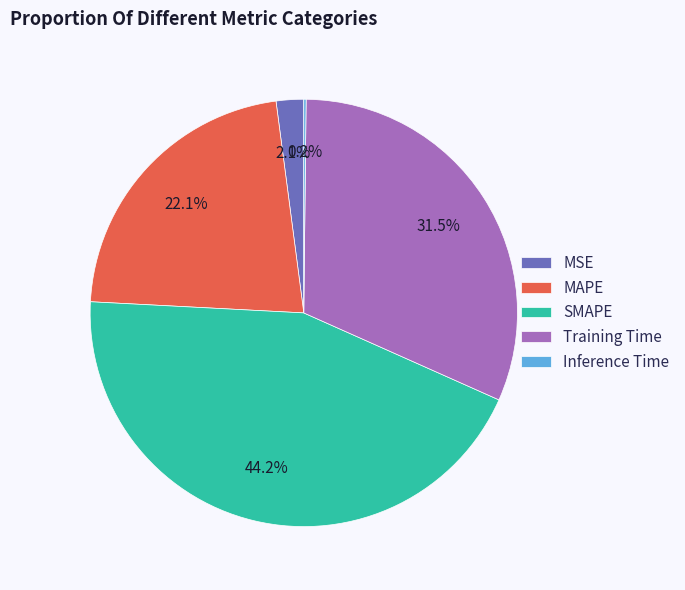

What is the ratio of the value at Training Time to the value at MAPE?

1.4